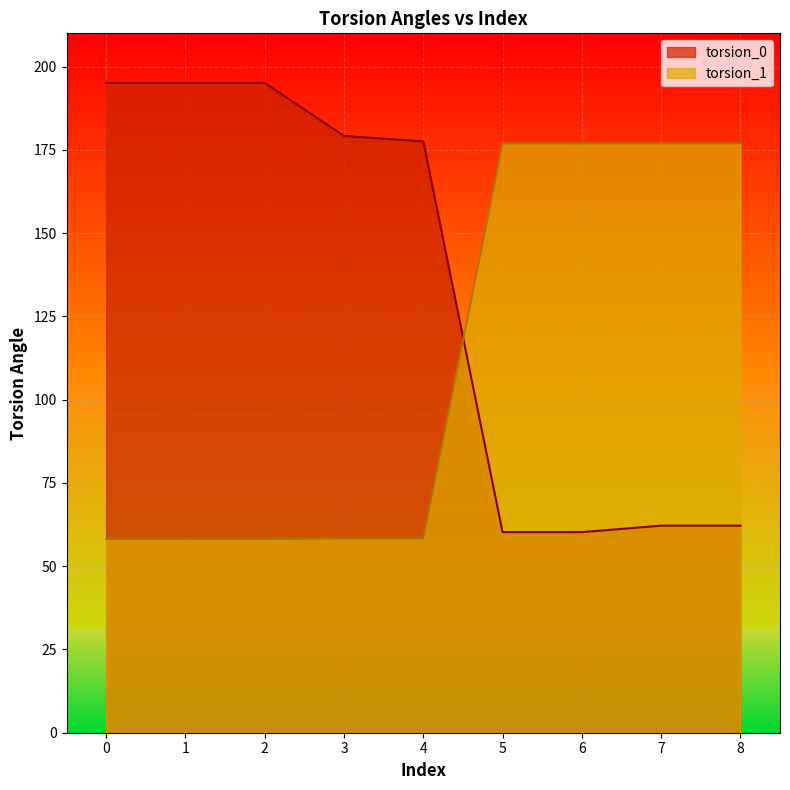

What is the highest value of the torsion_0 series?

195.1